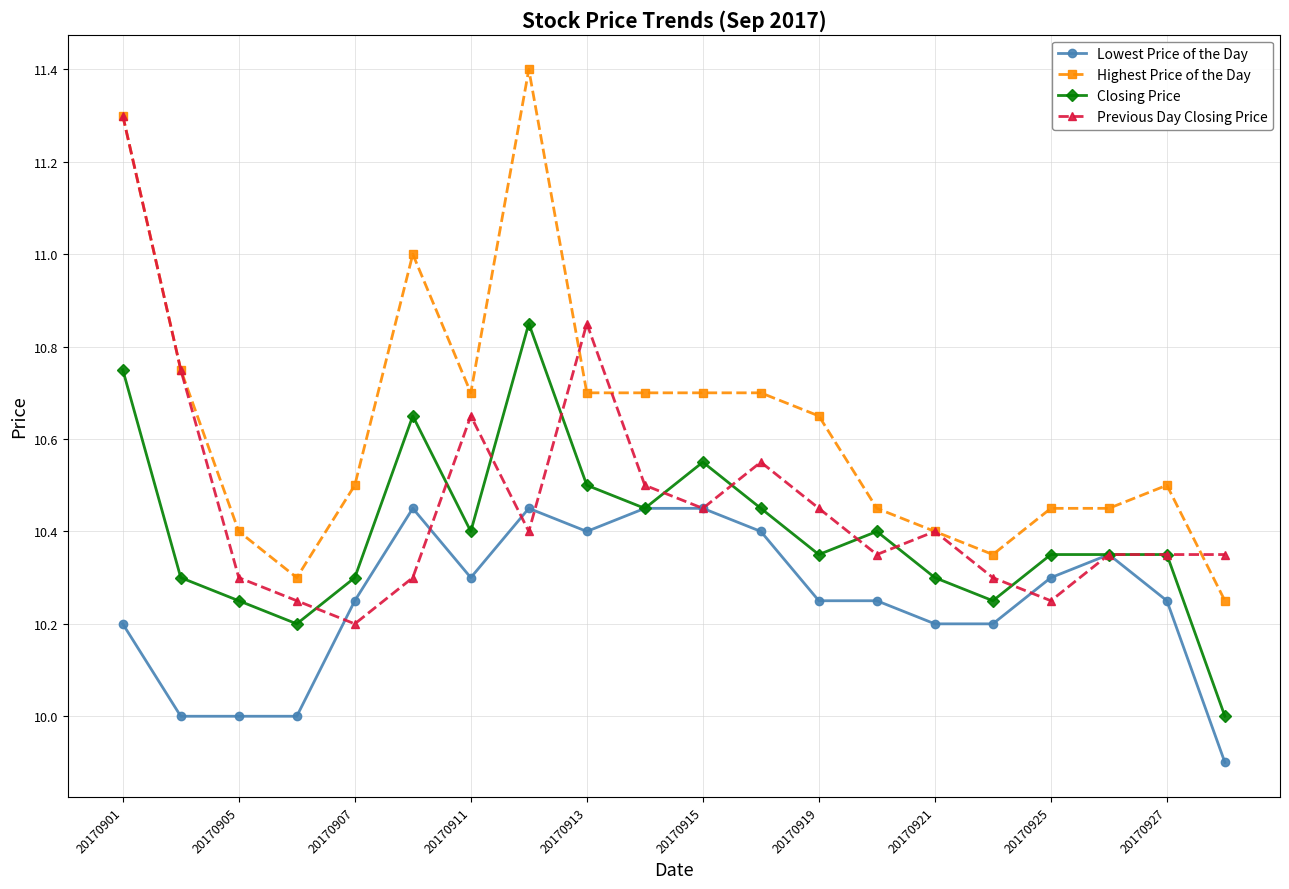

Which series has the largest total across all categories?

Highest Price of the Day